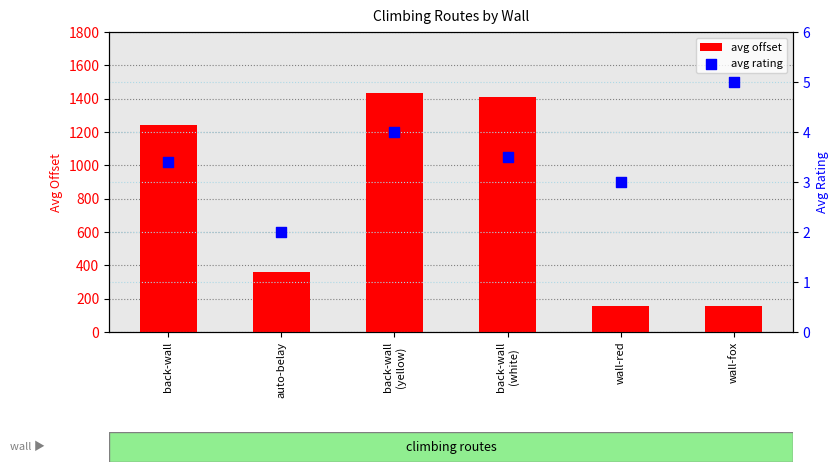

Which series has the largest total across all categories?

avg offset